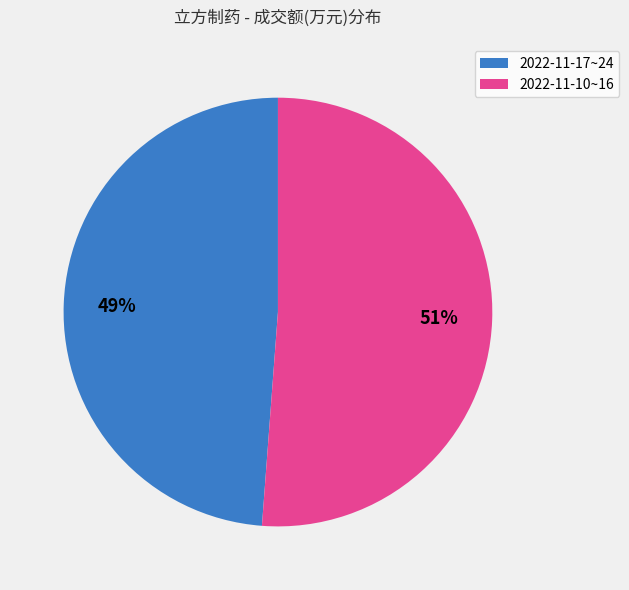

Does any single category account for the majority?

Yes